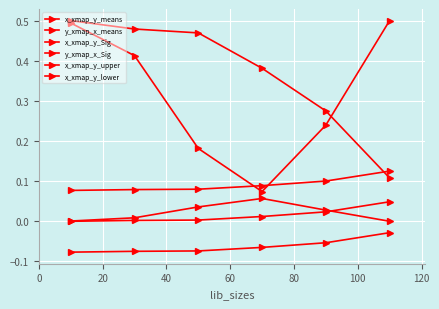

Which series has the widest spread of values?

y_xmap_x_Sig